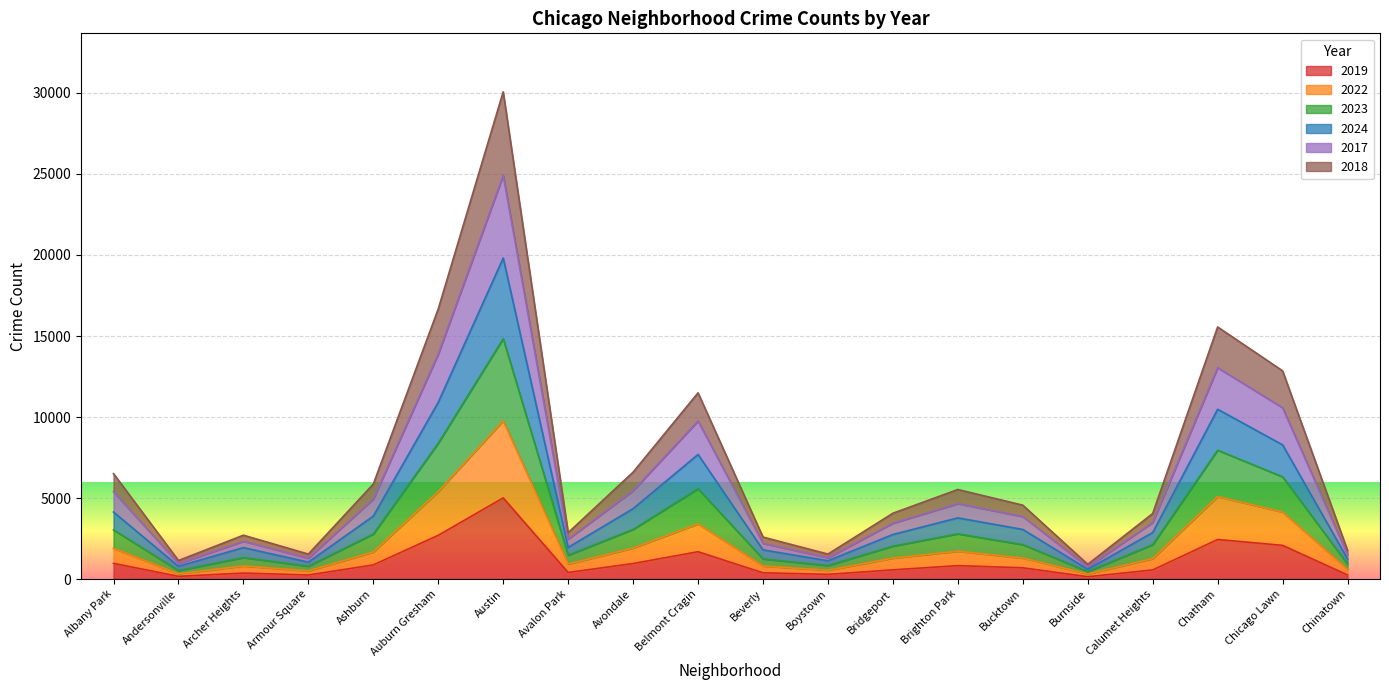

At which category is the sum across all series the highest?

Austin